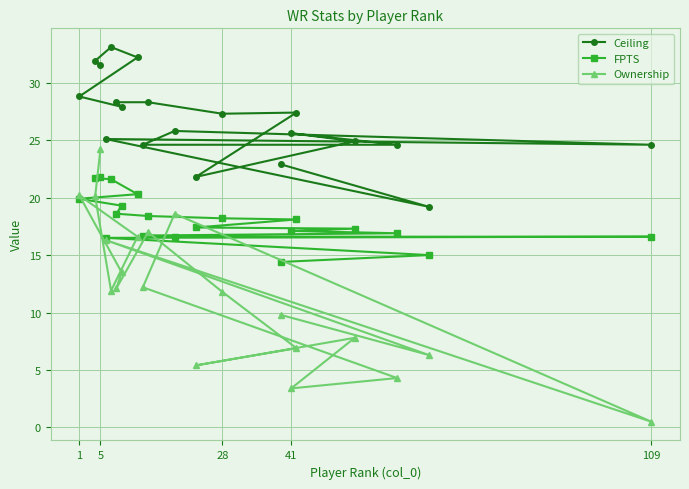

What is the minimum value for Ceiling?

19.2